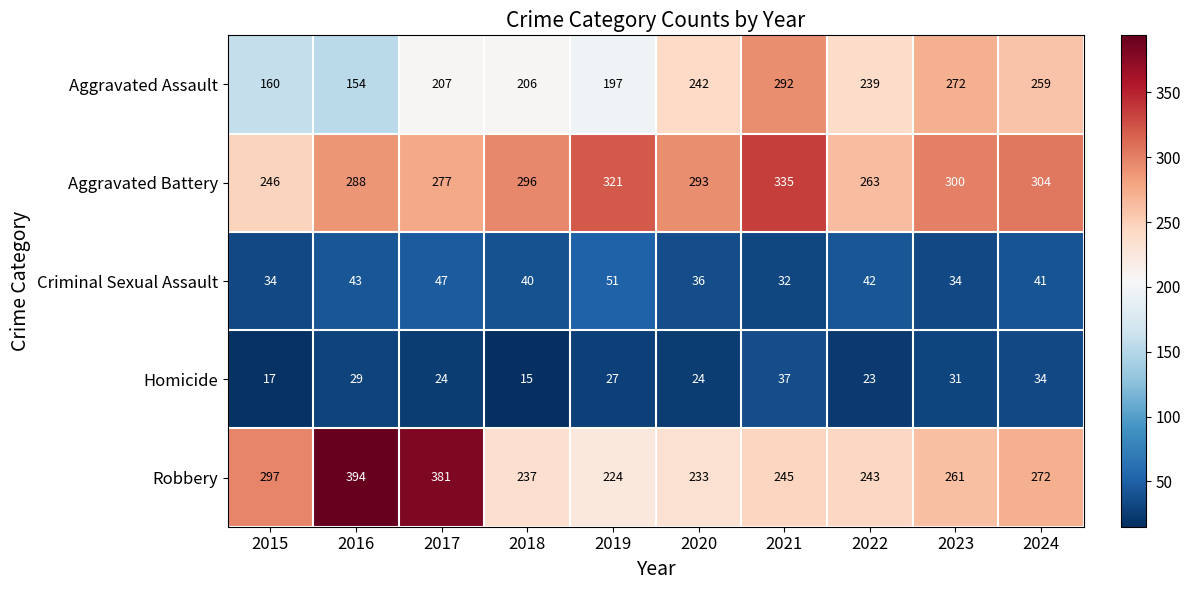

Which series has the largest total across all categories?

Aggravated Battery